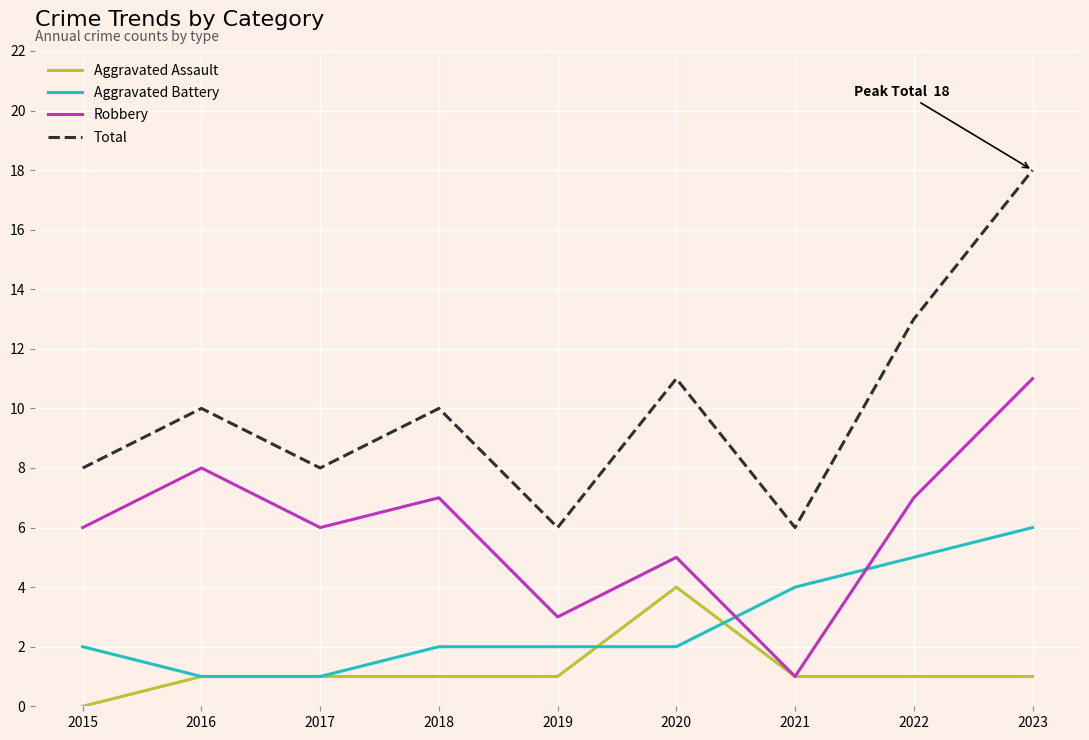

Reading left to right, transcribe all the data shown in this chart.

Aggravated Assault: 2015=0	2016=1	2017=1	2018=1	2019=1	2020=4	2021=1	2022=1	2023=1
Aggravated Battery: 2015=2	2016=1	2017=1	2018=2	2019=2	2020=2	2021=4	2022=5	2023=6
Robbery: 2015=6	2016=8	2017=6	2018=7	2019=3	2020=5	2021=1	2022=7	2023=11
Total: 2015=8	2016=10	2017=8	2018=10	2019=6	2020=11	2021=6	2022=13	2023=18